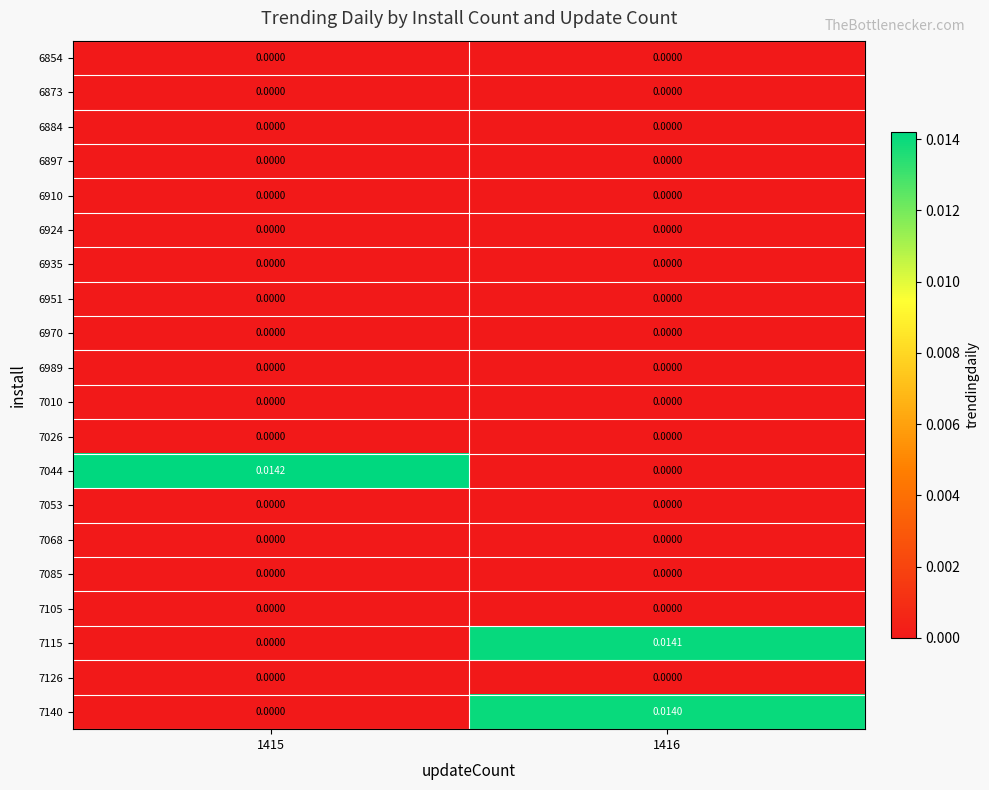

How many data points does each series have?

2